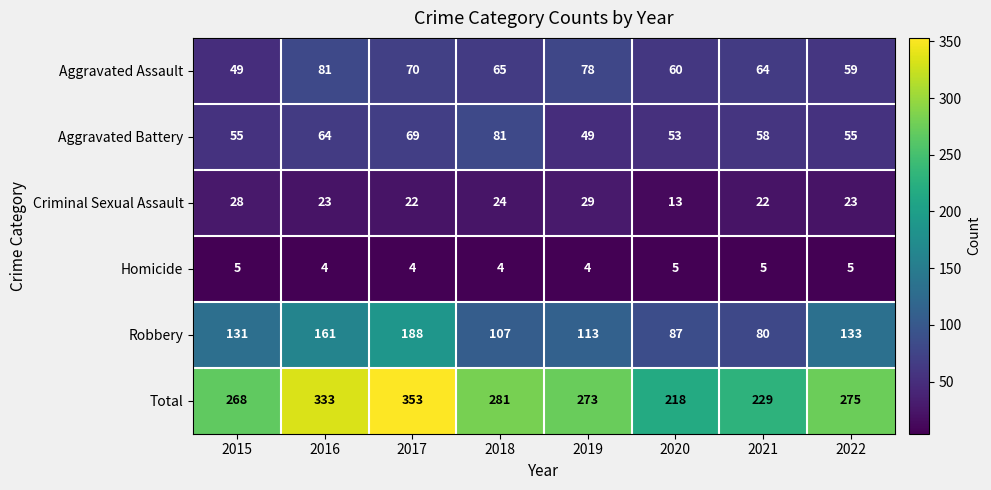

What is the difference between the maximum and second lowest values in the Aggravated Battery series?

28